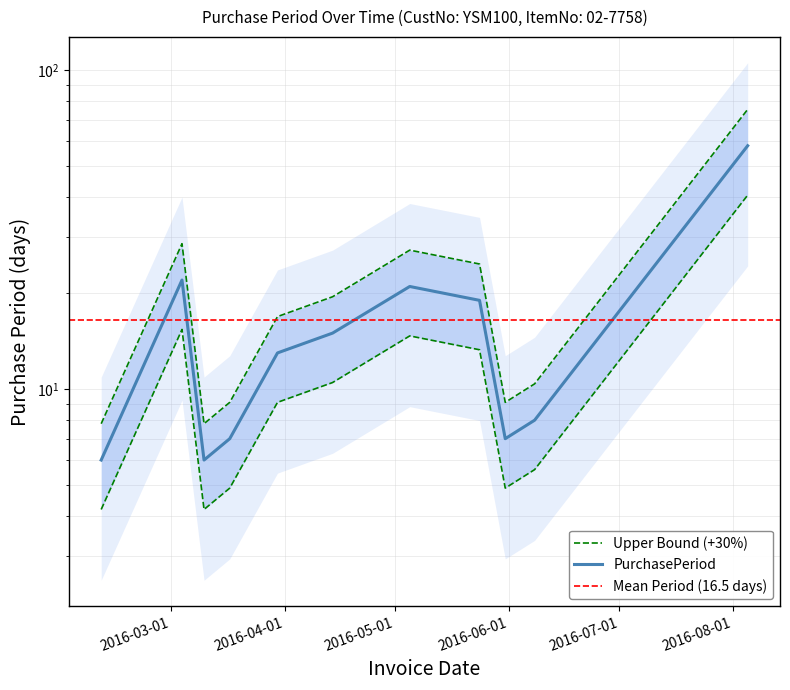

Reading left to right, transcribe all the data shown in this chart.

2016-02-11=7.8	2016-03-04=28.6	2016-03-10=7.8	2016-03-17=9.1	2016-03-30=16.9	2016-04-14=19.5	2016-05-05=27.3	2016-05-24=24.7	2016-05-31=9.1	2016-06-08=10.4	2016-08-05=75.4